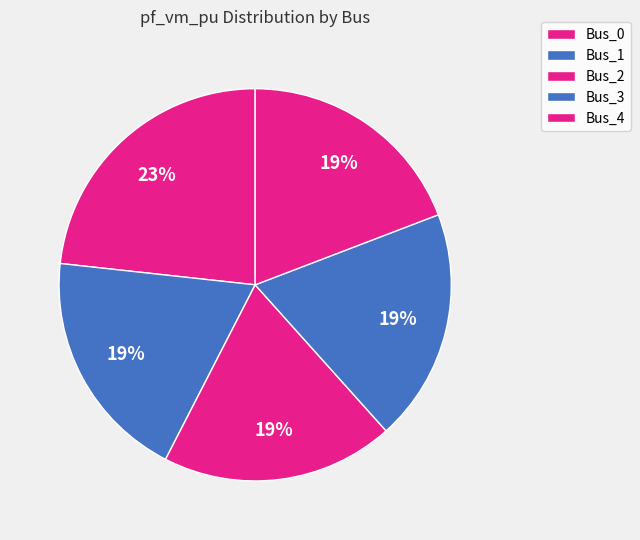

To the nearest percent, what percentage of the pie is Bus_1?

19%